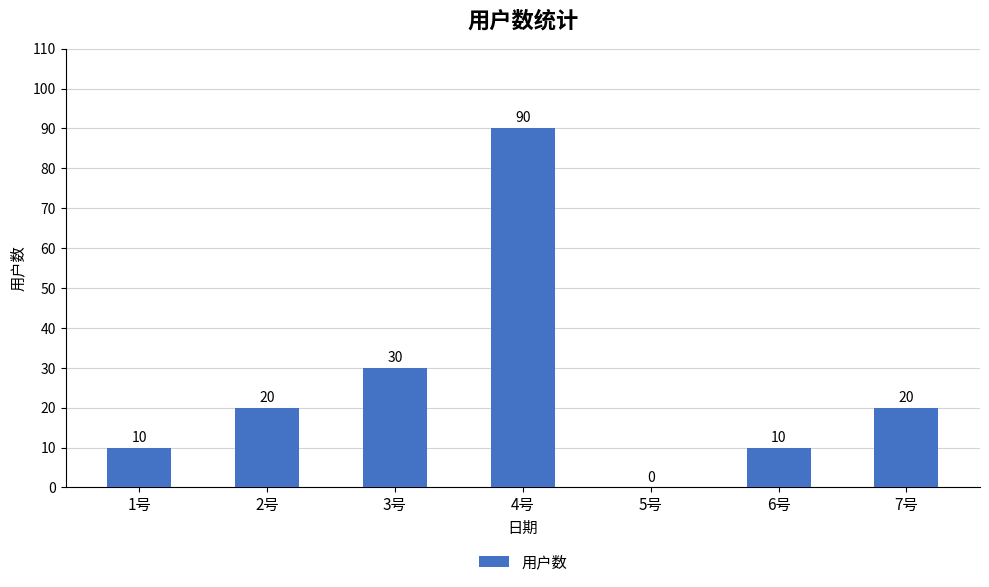

The value at 4号 is 51. True or false?

False